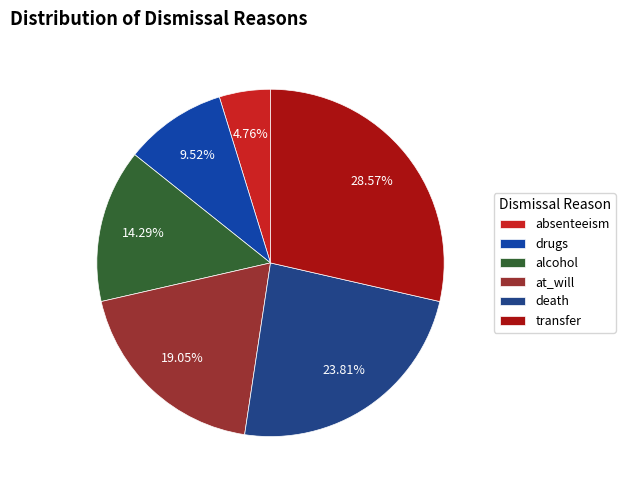

The drugs slice represents 10% of the pie. True or false?

True